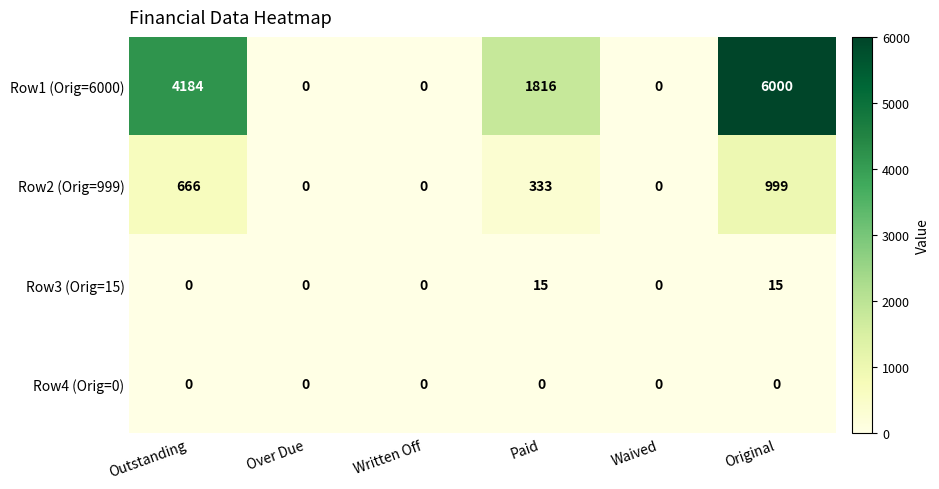

Where does the Row1 (Orig=6000) series first go above 1816?

Outstanding